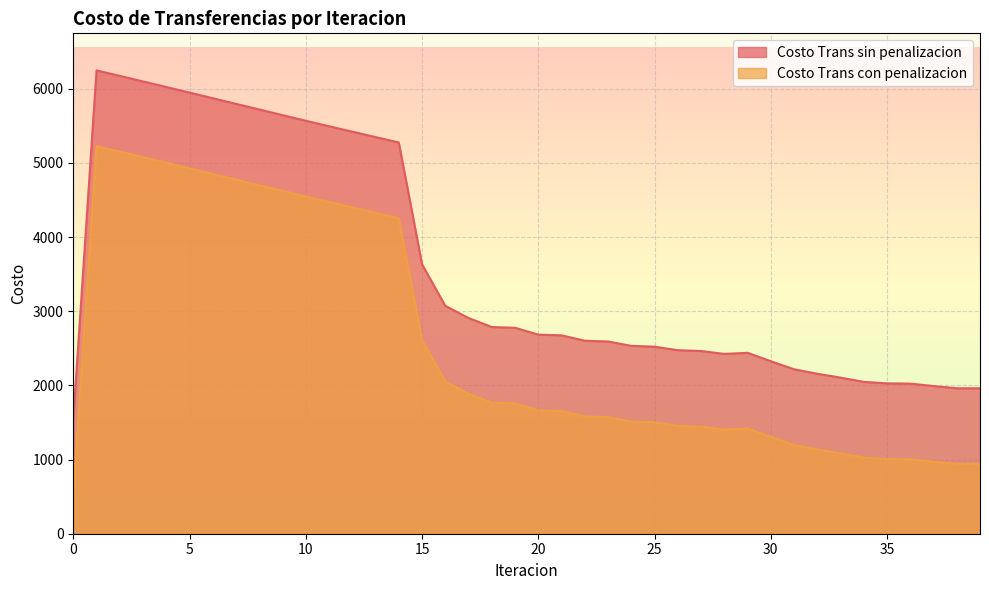

How many lines are shown in the chart?

2